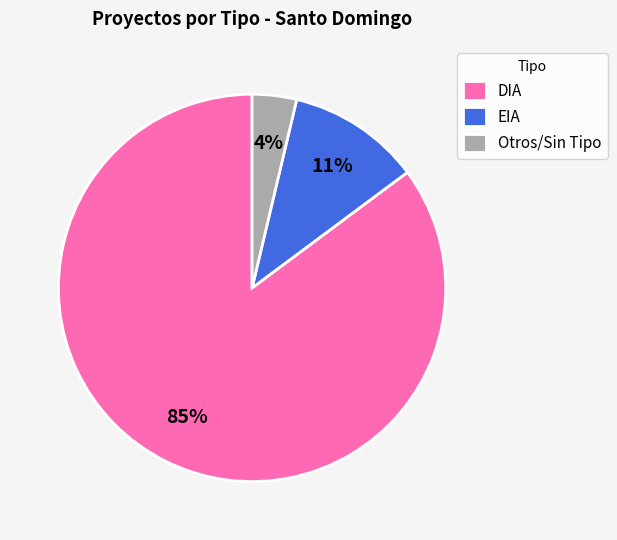

Is there a majority slice in this chart?

Yes